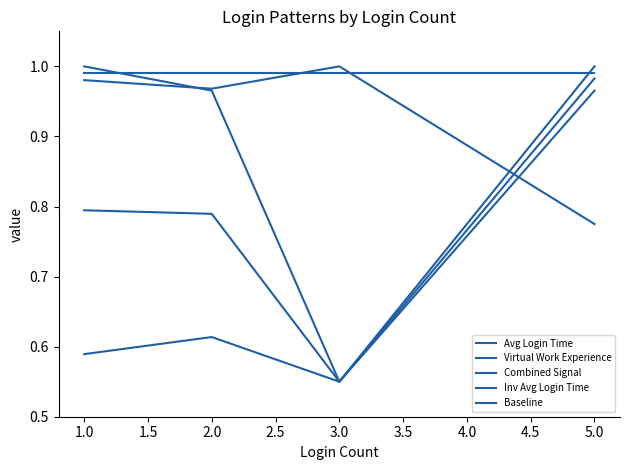

How many lines are shown in the chart?

5